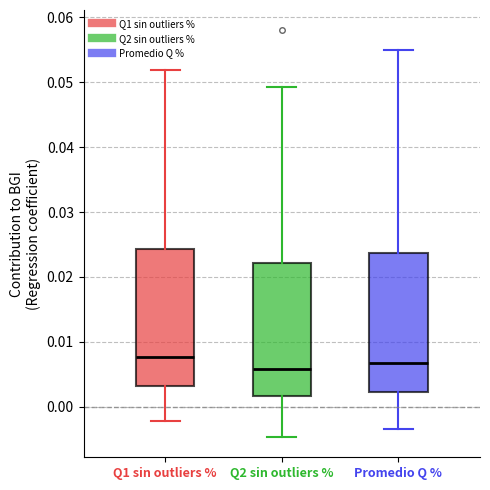

Reading left to right, read every box against the y-axis: the position of its median line, the range the box covers, and the ends of its whiskers. The values are not printed on the chart, so give them approximately, as read against the axis.

Q1 sin outliers %: median 0.008, box 0.003 to 0.024, whiskers -0.002 to 0.052
Q2 sin outliers %: median 0.006, box 0.002 to 0.022, whiskers -0.005 to 0.049
Promedio Q %: median 0.007, box 0.002 to 0.024, whiskers -0.003 to 0.055